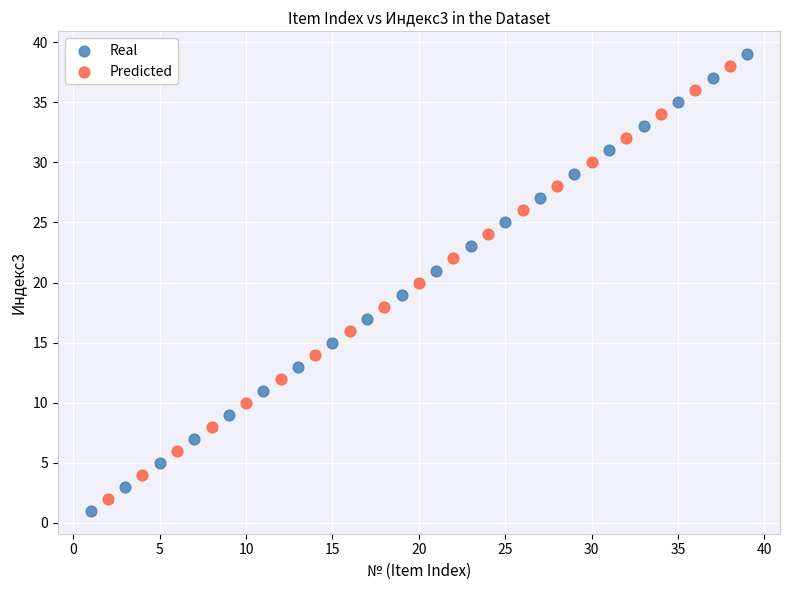

Which series reaches the maximum Y coordinate?

Real